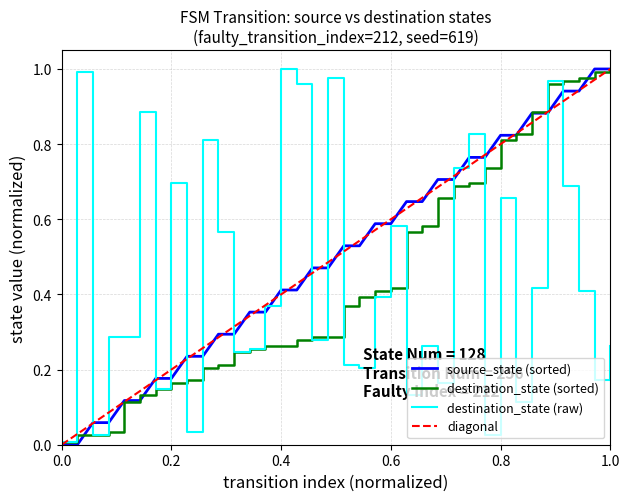

The value of source_state at 10 is 0.4. True or false?

False